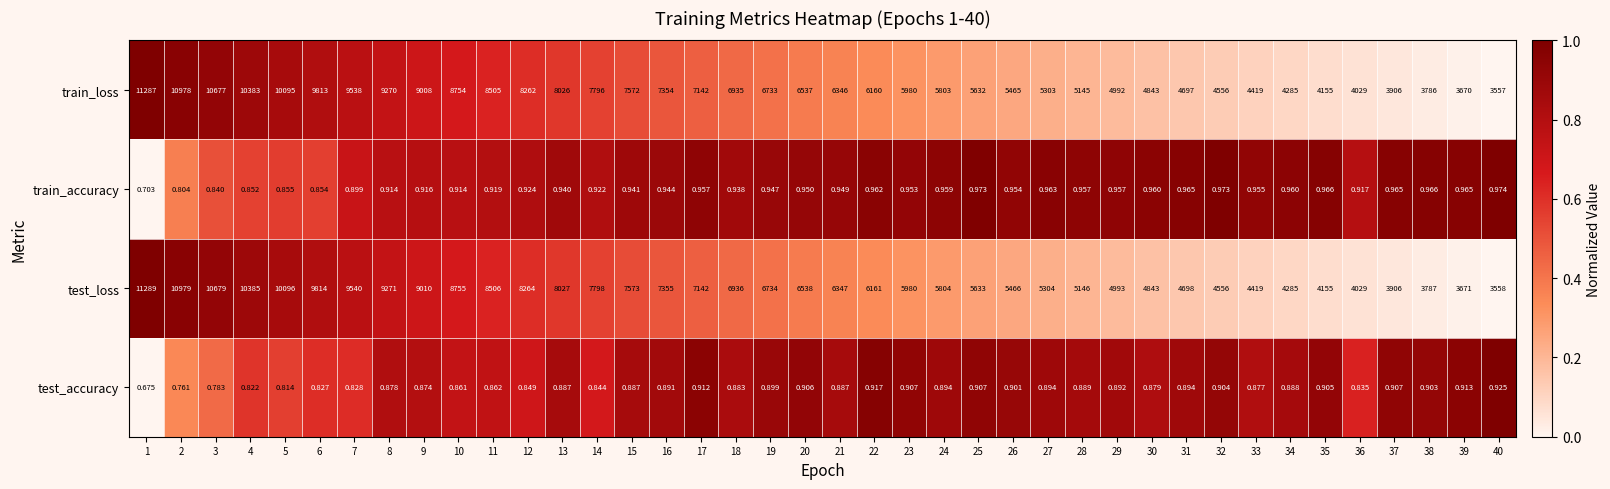

What is the total value across all series at 8?

18542.8